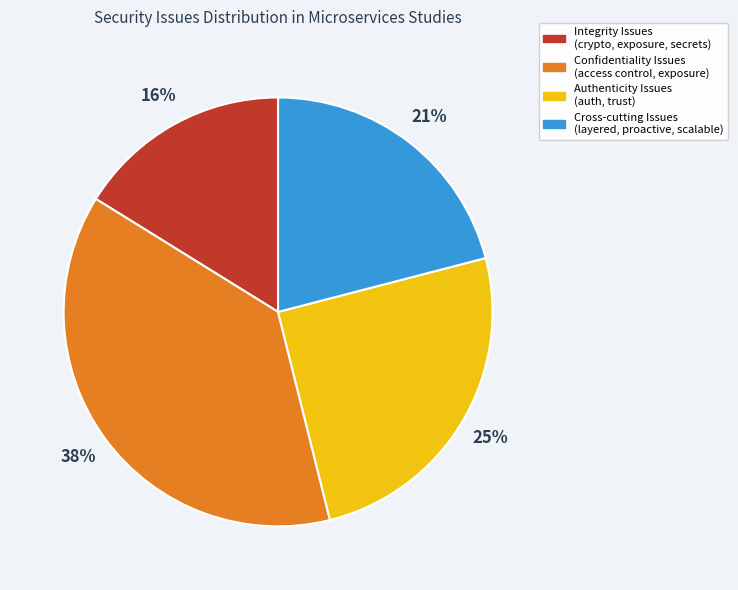

Between Authenticity Issues (auth, trust) and Integrity Issues (crypto, exposure, secrets), which is larger?

Authenticity Issues (auth, trust)